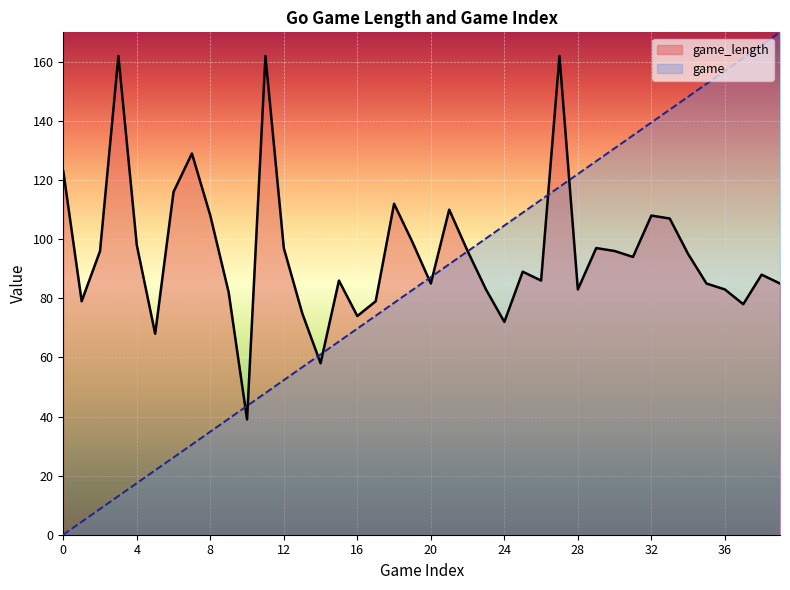

Which series changed the most between 17 and 33?

game_line